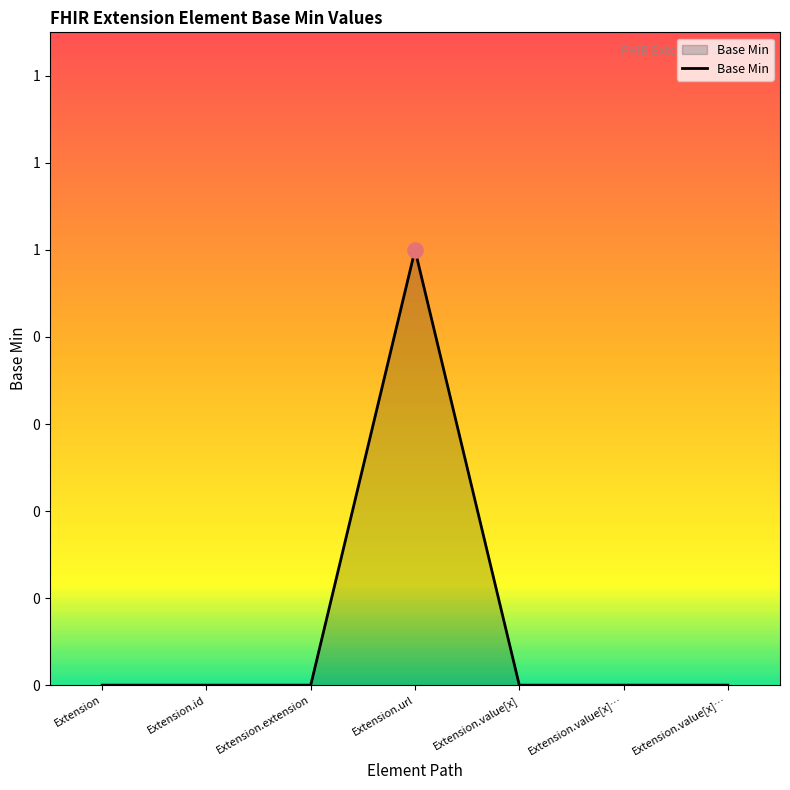

Which has a higher value, Extension.id or Extension.value[x]…?

Extension.id